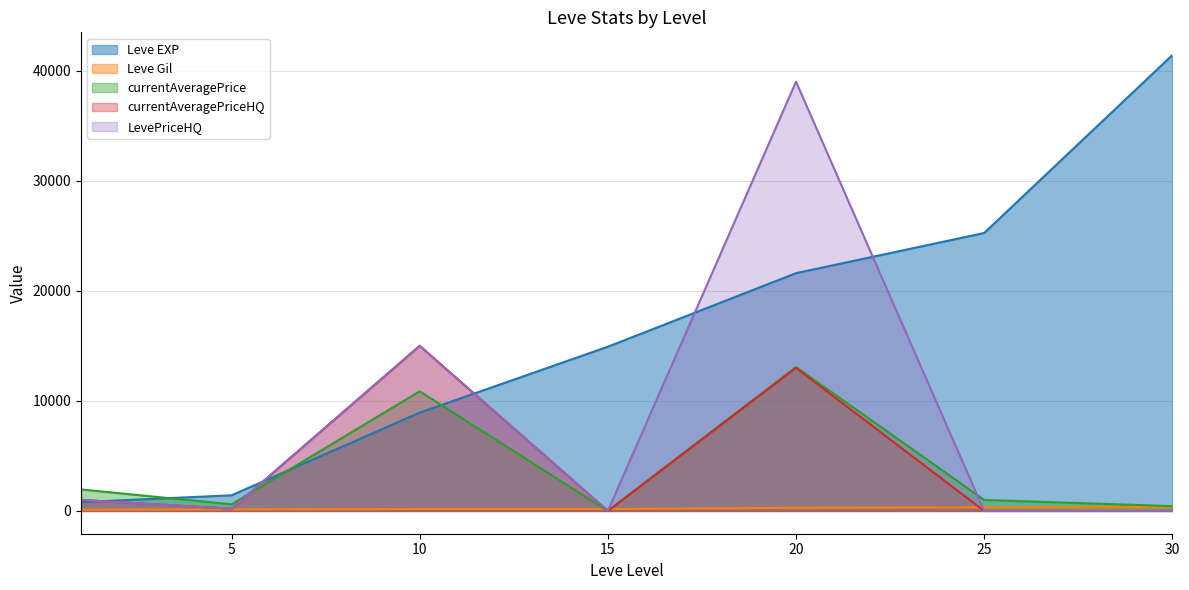

True or false: LevePriceHQ and currentAveragePriceHQ cross at least once.

False